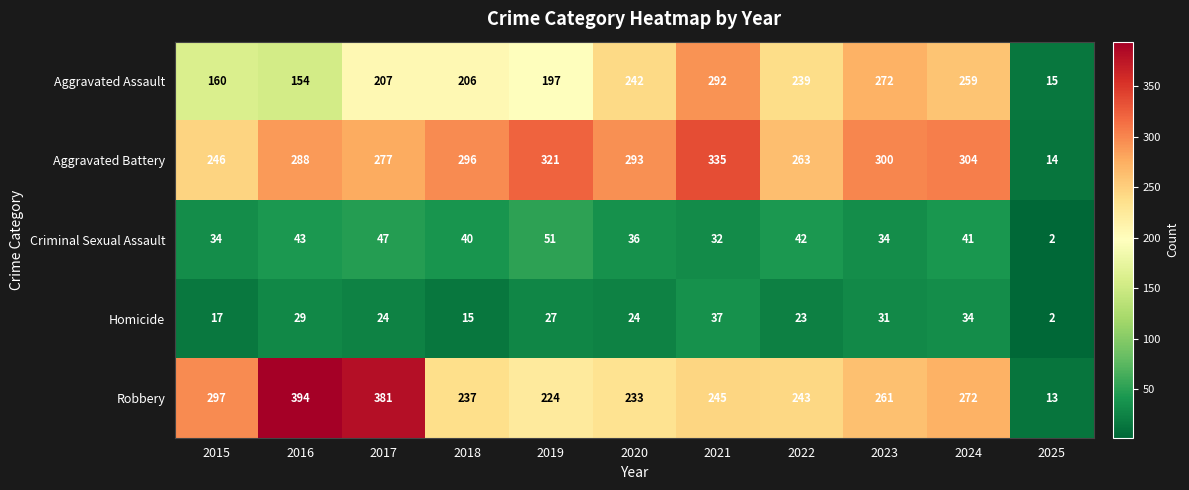

What is the greatest value displayed?

394